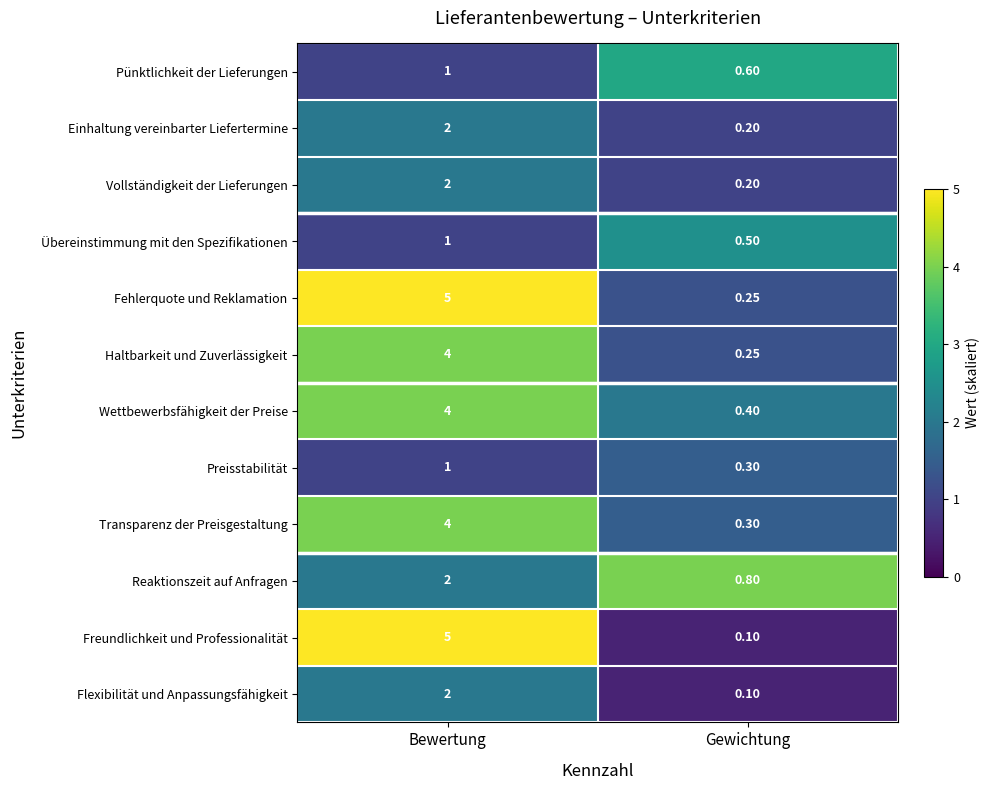

At which label is Transparenz der Preisgestaltung closest to 2?

Gewichtung